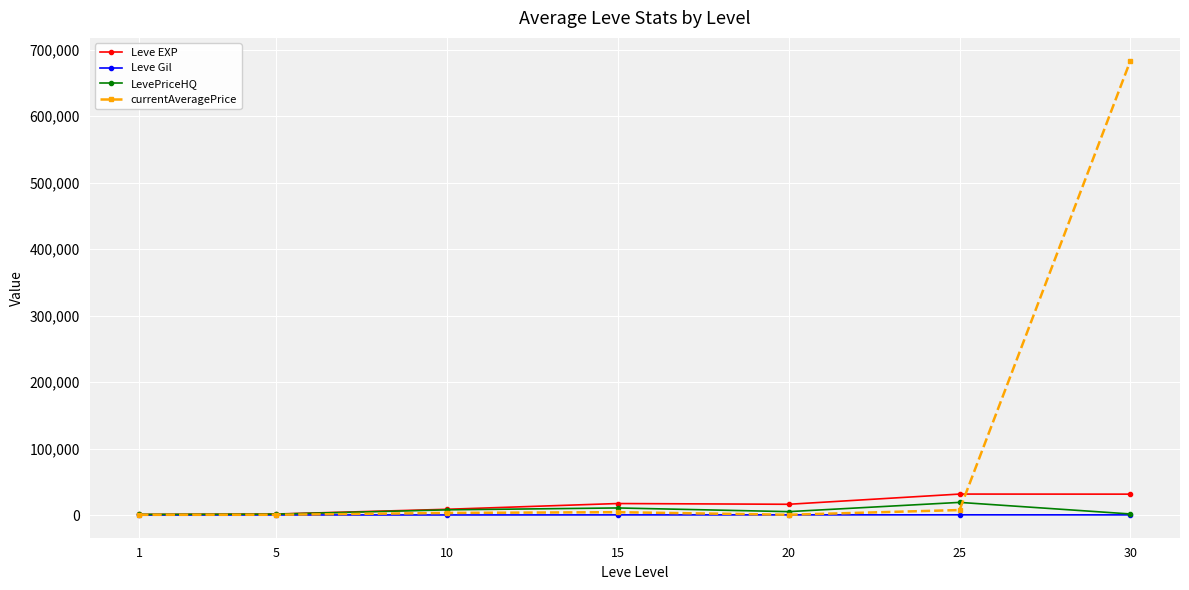

Which series has the largest range (max minus min)?

currentAveragePrice